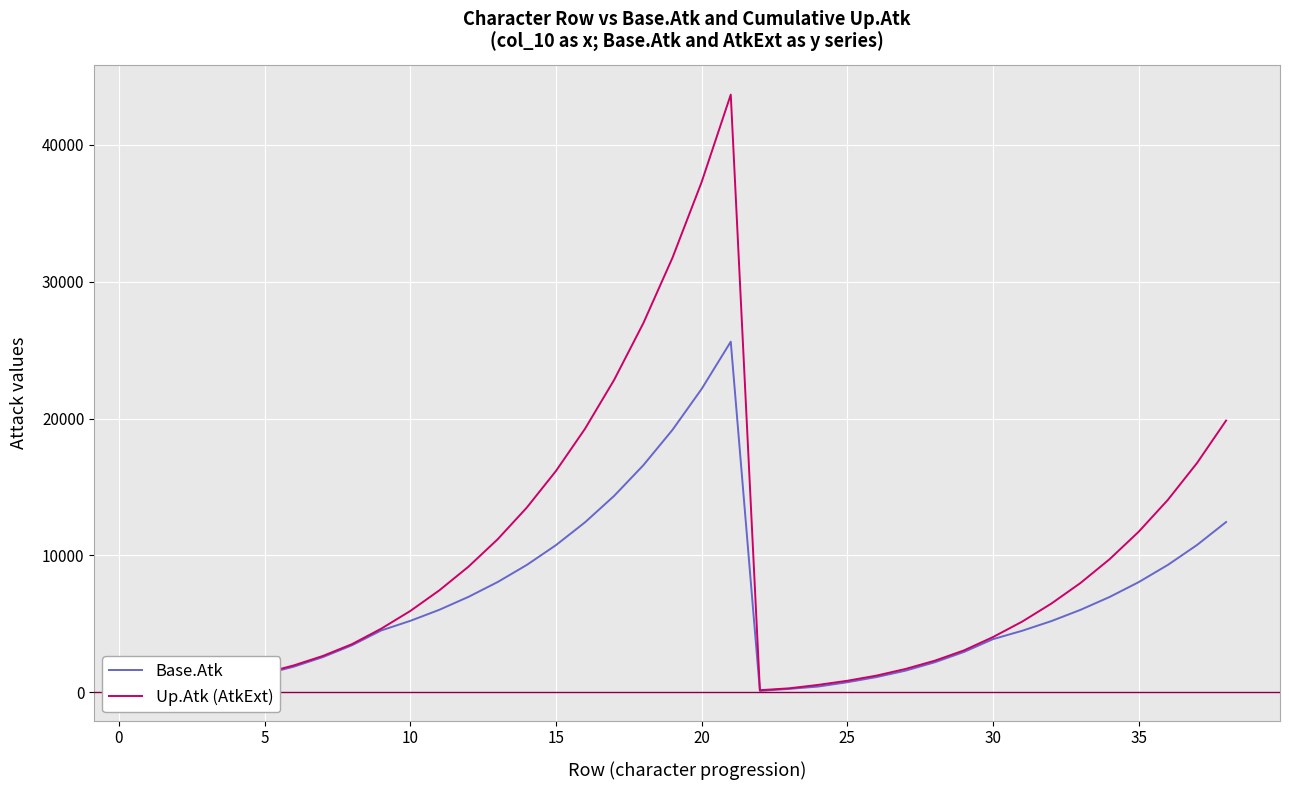

What is the minimum value for Up.Atk (AtkExt)?

150.0